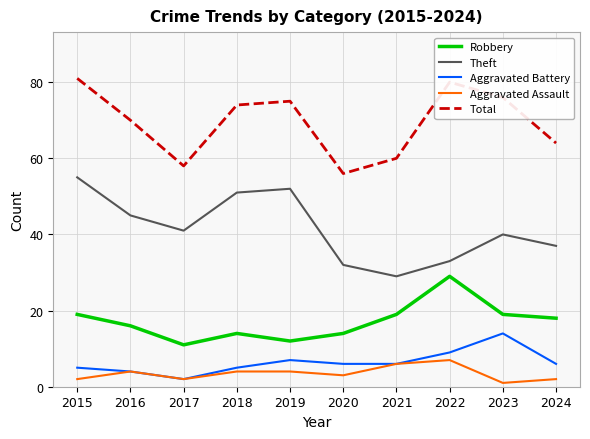

The Total series shows 100 at 2019. True or false?

False